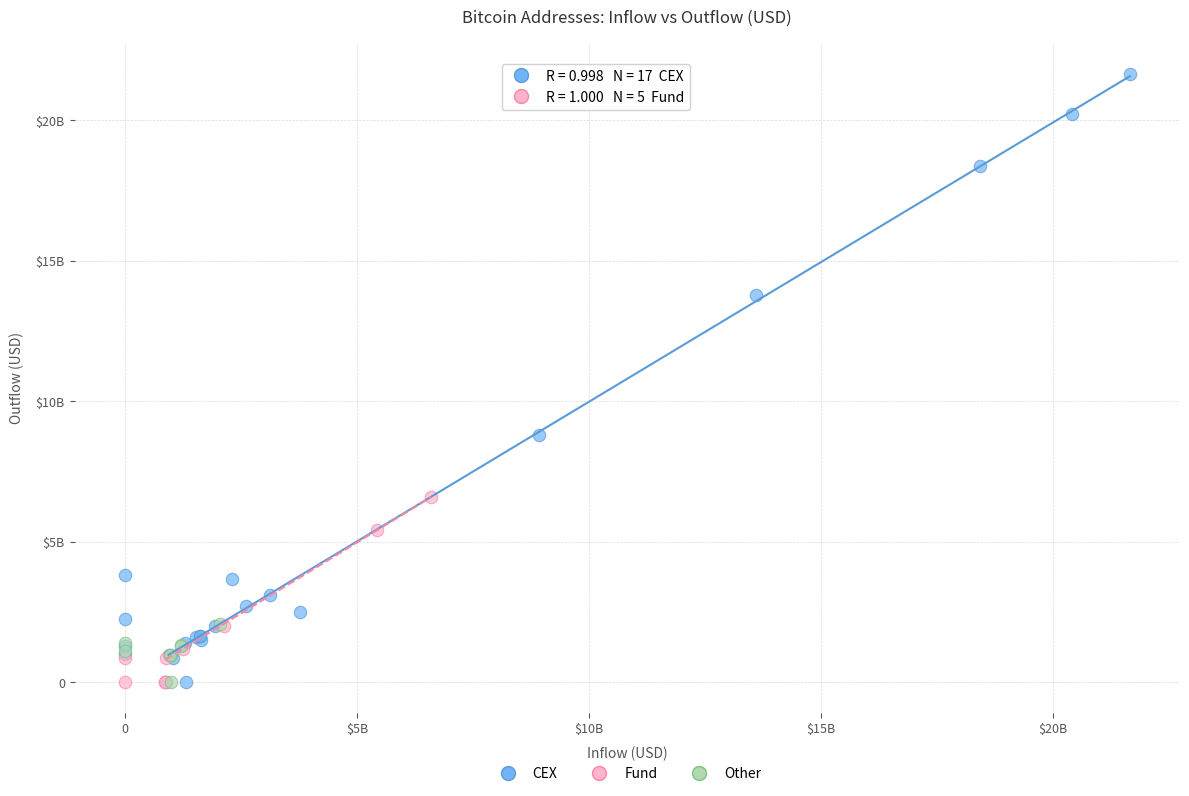

What are all the series names shown in the legend?

CEX, Fund, Other